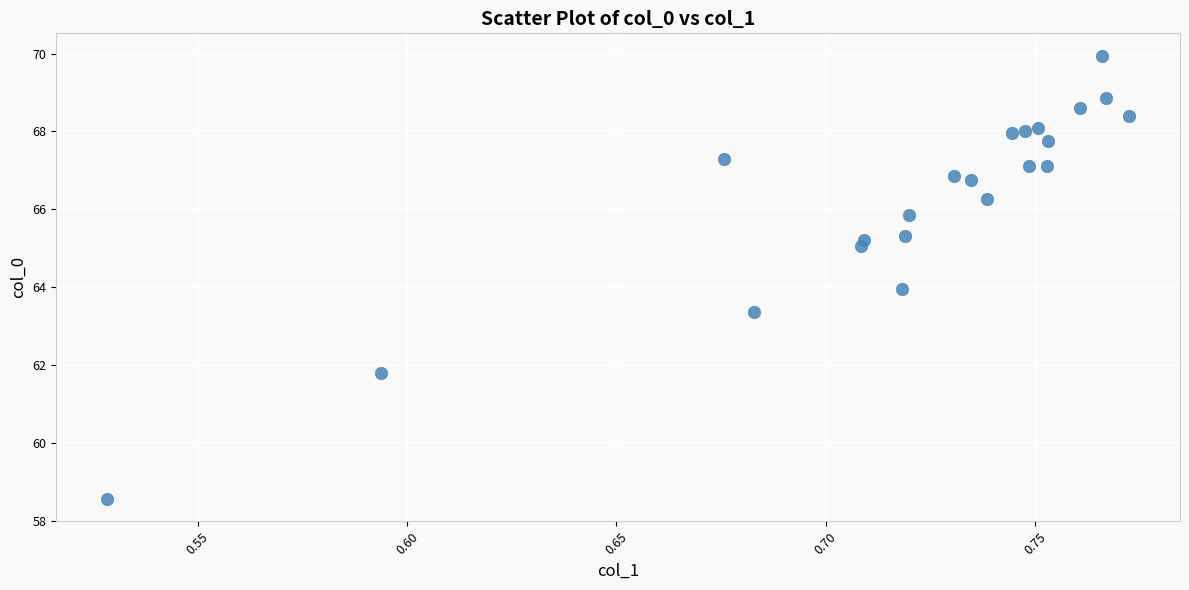

What is the range of Y values (max minus min)?

11.4